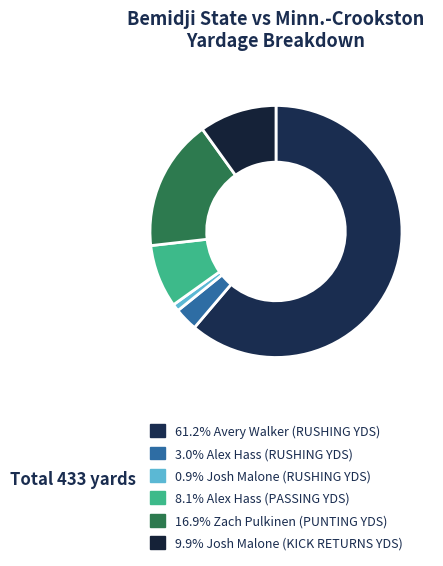

Count the number of slices in the pie.

6